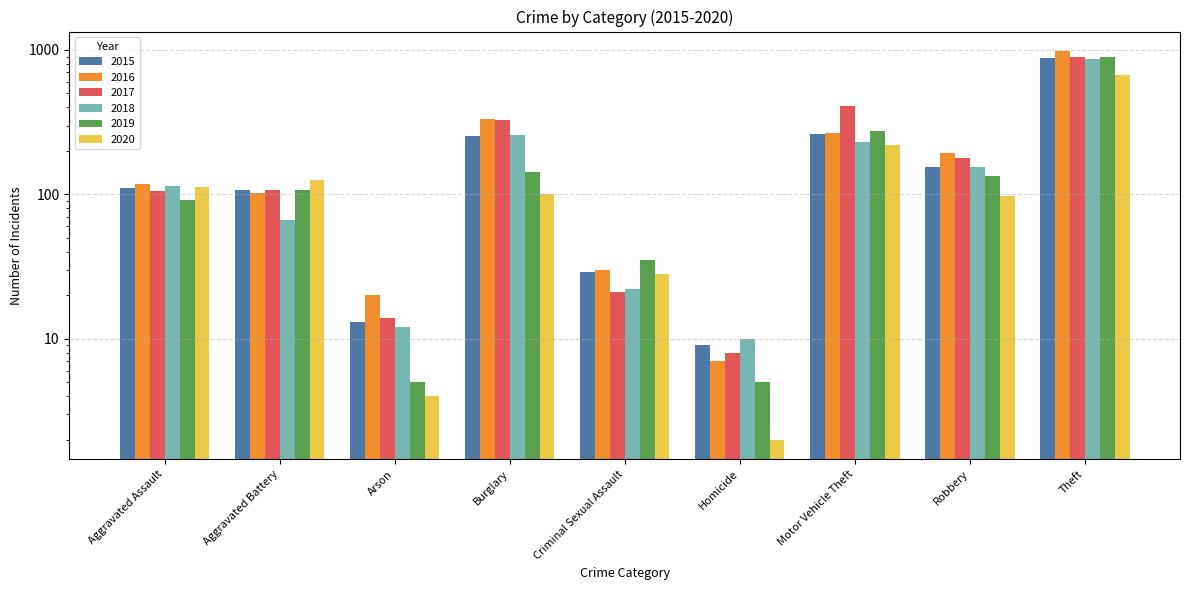

What is the approximate value of 2020 at Aggravated Battery, to the nearest 100?

100